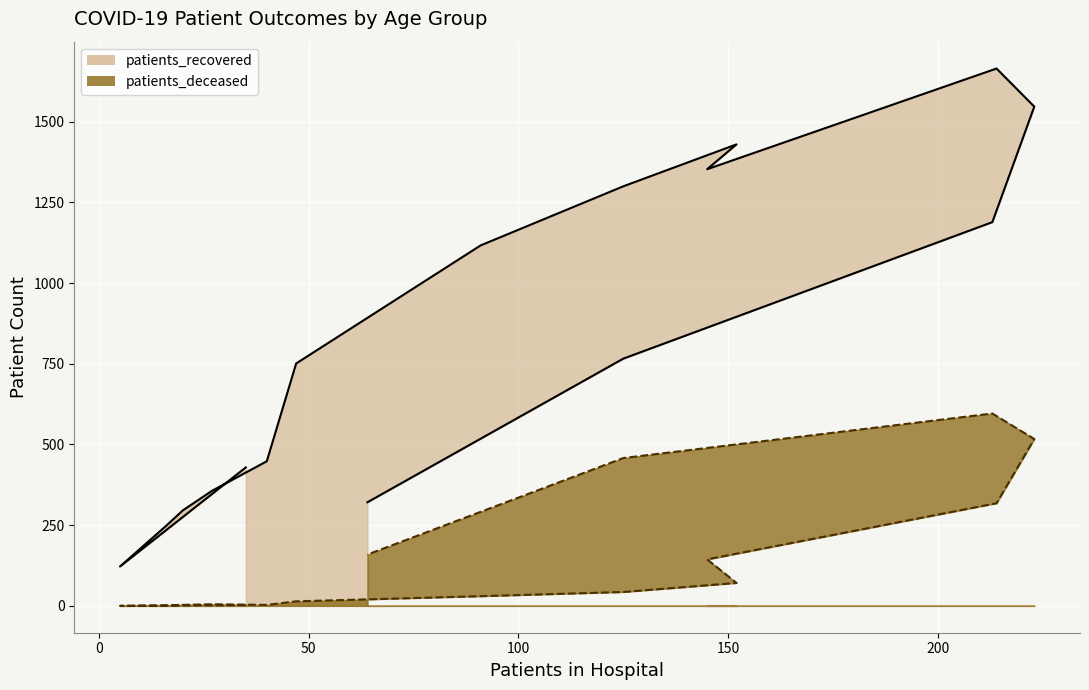

What is the difference between the patients_recovered values at 25 - 29 and 50 - 54?

869